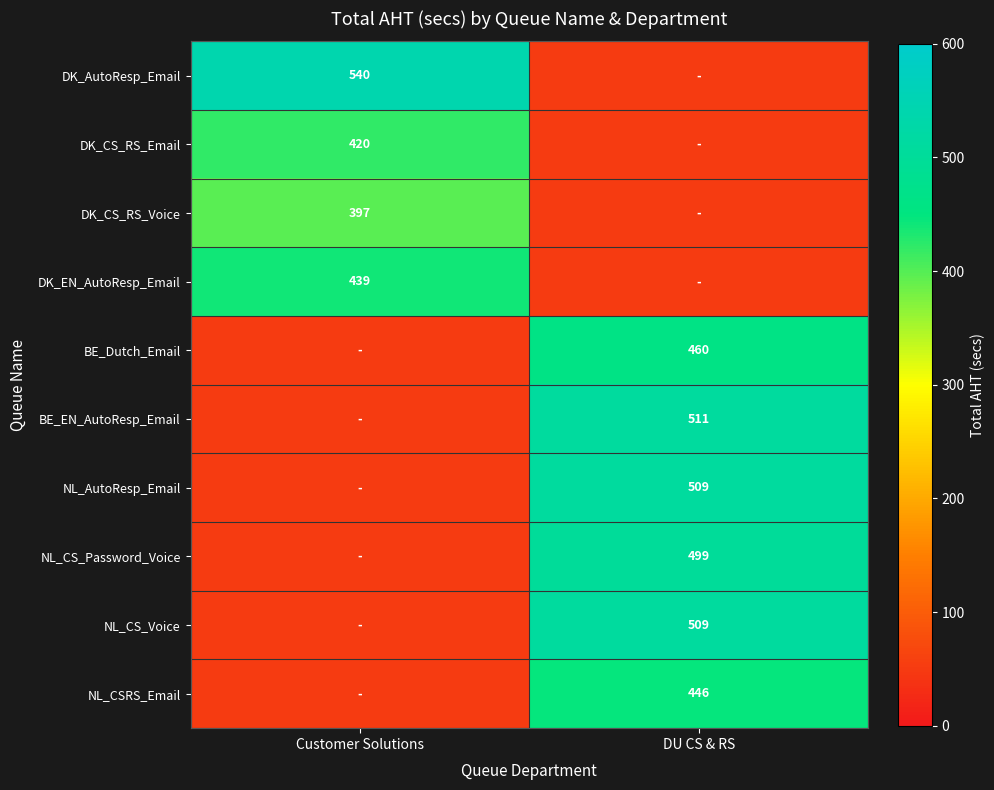

Is it true that NL_CSRS_Email equals 740 at DU CS & RS?

False